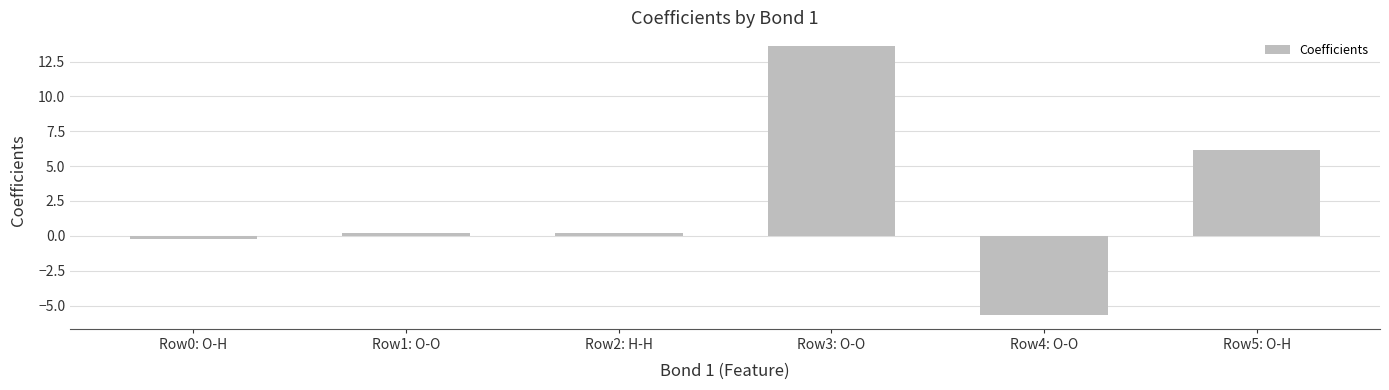

True or false: the data shows 0.2 at Row1: O-O.

True